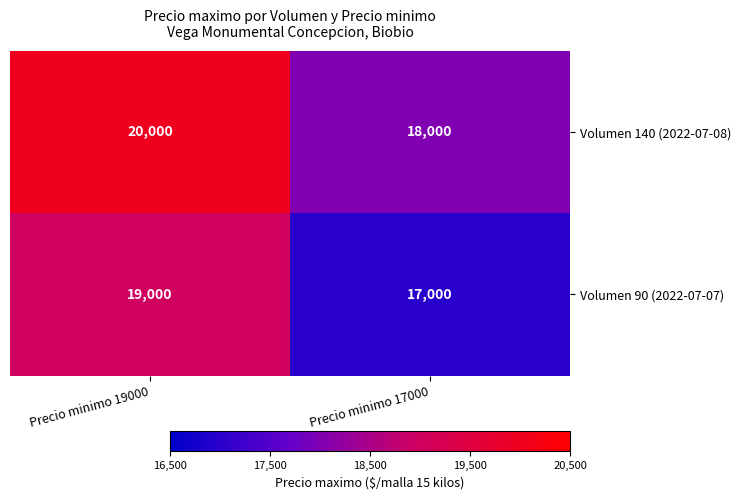

Rank the series by their maximum value, from lowest to highest.

Volumen 90 (2022-07-07), Volumen 140 (2022-07-08)